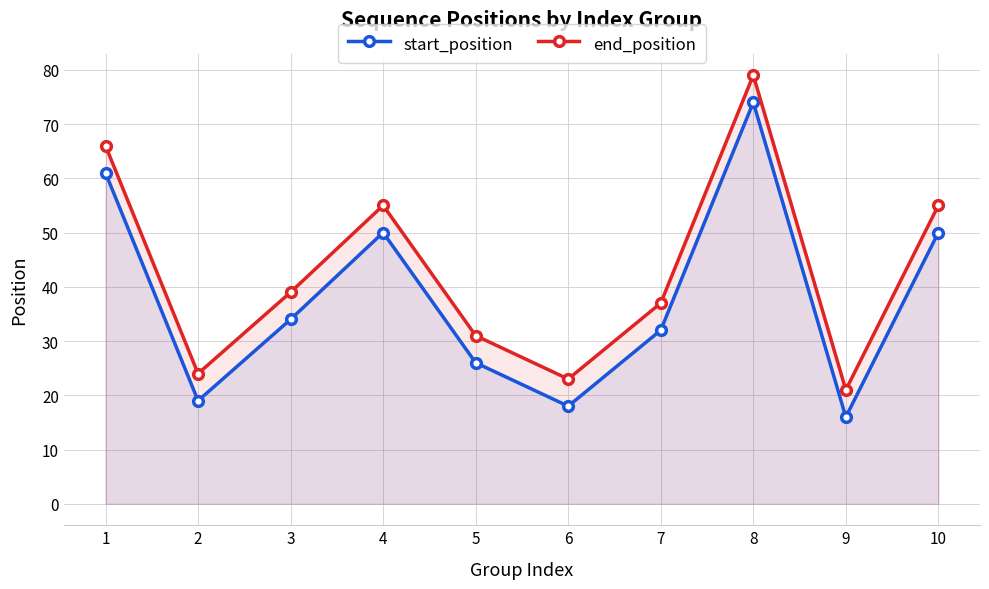

Between 8 and 2, which is larger?

8